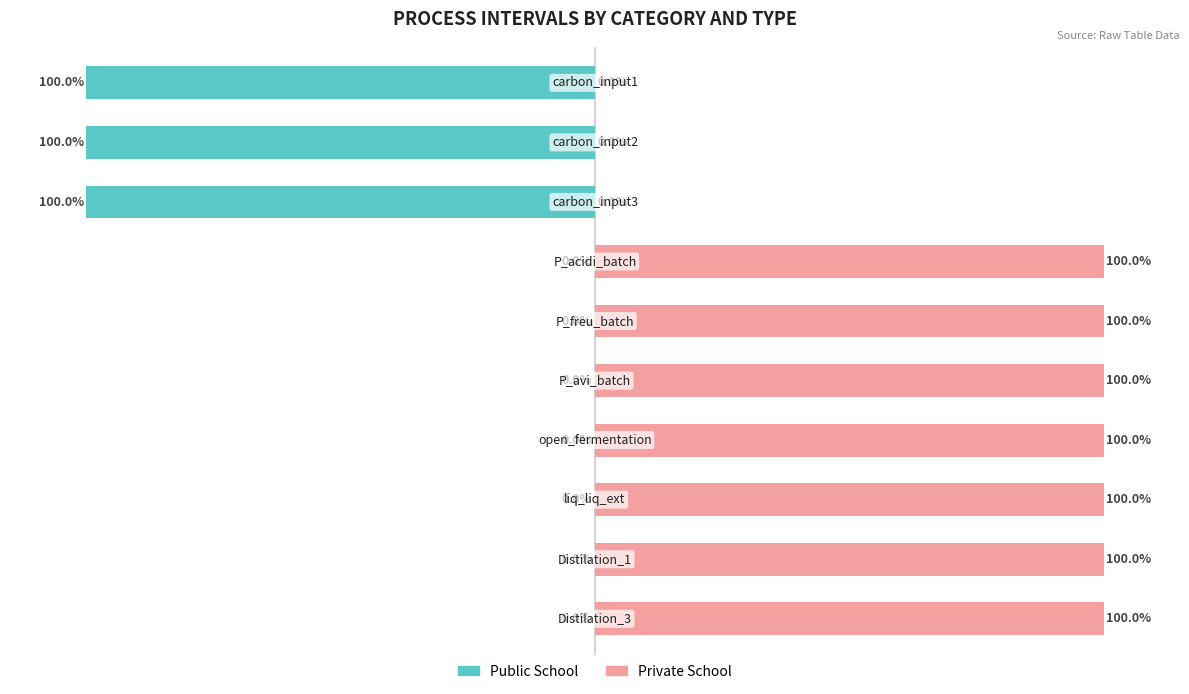

What is the difference between the maximum and second lowest values in the Private School series?

1